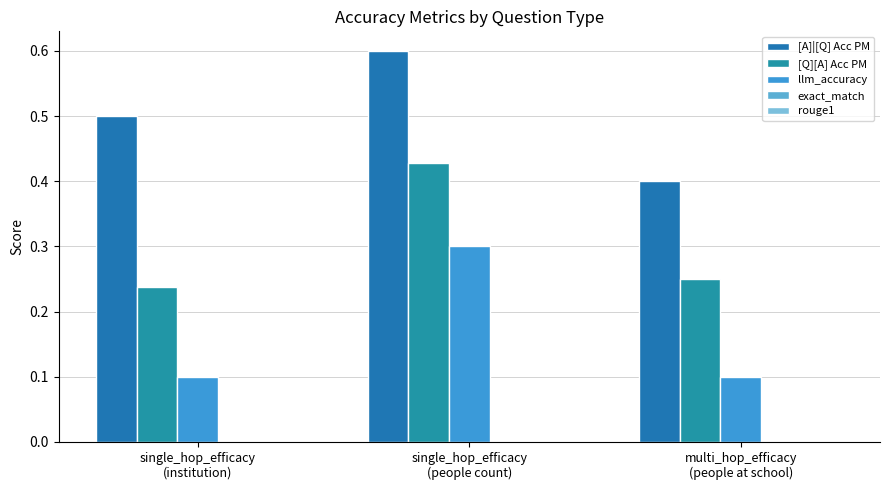

What is the total value across all series at single_hop_efficacy
(institution)?

0.8